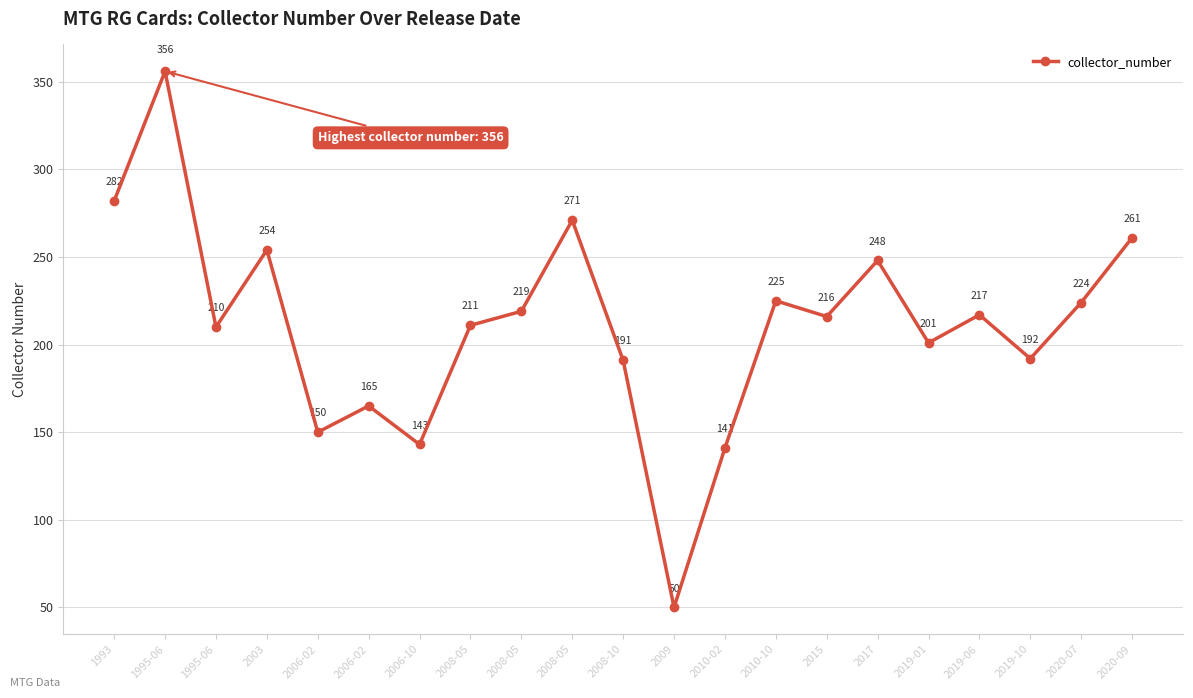

Reading left to right, what are all the values shown in this chart?

282	356	210	254	150	165	143	211	219	271	191	50	141	225	216	248	201	217	192	224	261